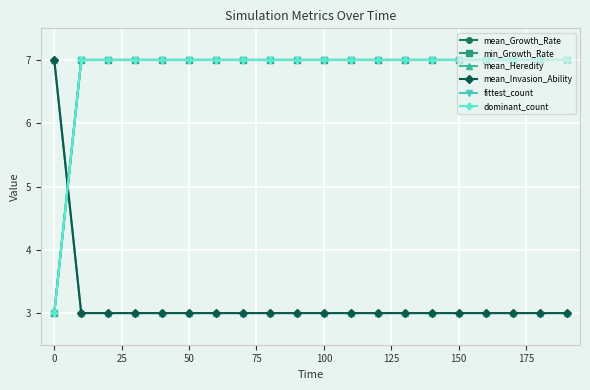

Reading right to left, what are all the values shown in this chart?

mean_Growth_Rate: 7	7	7	7	7	7	7	7	7	7	7	7	7	7	7	7	7	7	7	3
min_Growth_Rate: 7	7	7	7	7	7	7	7	7	7	7	7	7	7	7	7	7	7	7	3
mean_Heredity: 3	3	3	3	3	3	3	3	3	3	3	3	3	3	3	3	3	3	3	7
mean_Invasion_Ability: 3	3	3	3	3	3	3	3	3	3	3	3	3	3	3	3	3	3	3	7
fittest_count: 7	7	7	7	7	7	7	7	7	7	7	7	7	7	7	7	7	7	7	3
dominant_count: 7	7	7	7	7	7	7	7	7	7	7	7	7	7	7	7	7	7	7	3